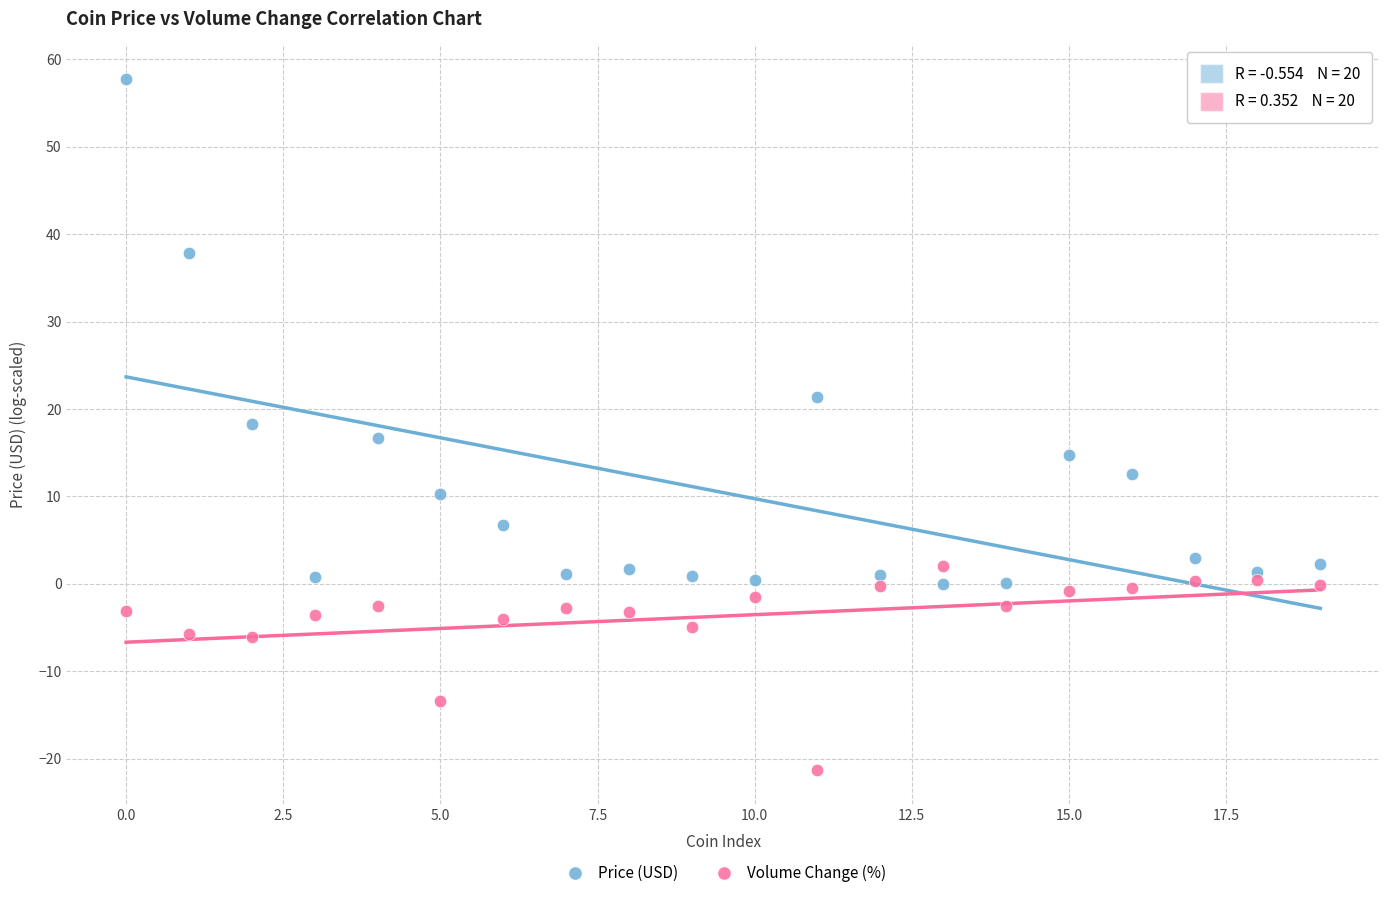

Which series has the widest spread of Y values?

Price (USD)